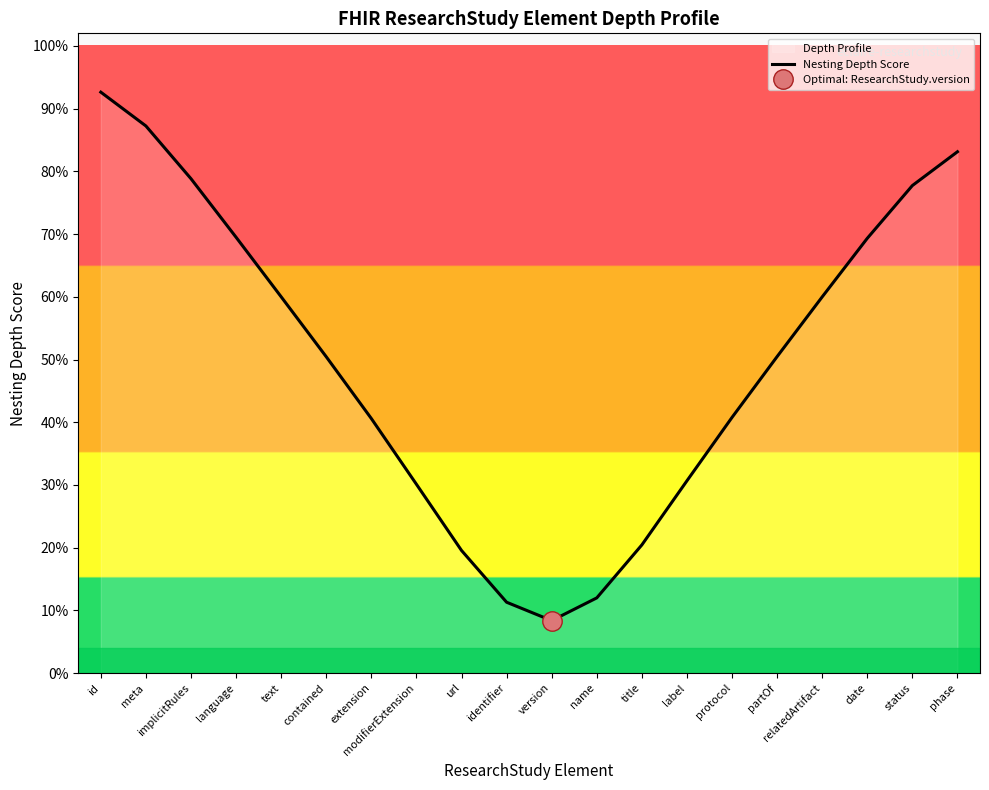

Where is the data nearest to the value 0?

version